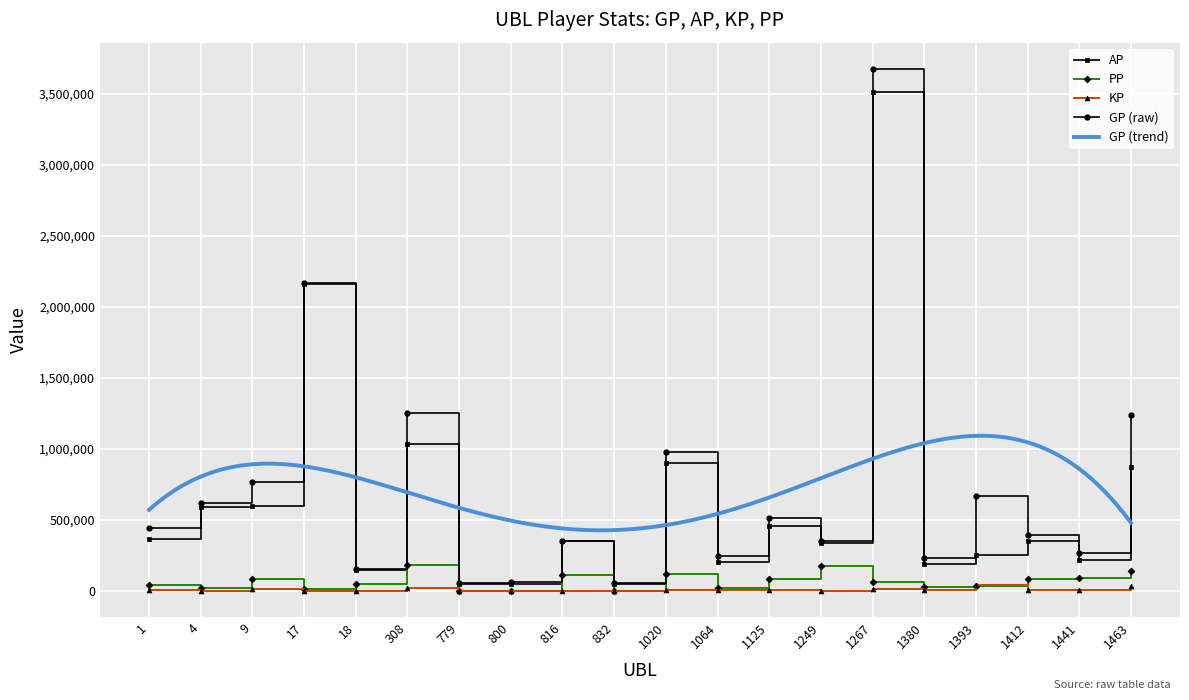

Is it true that AP equals 175575.7 at 1125?

False